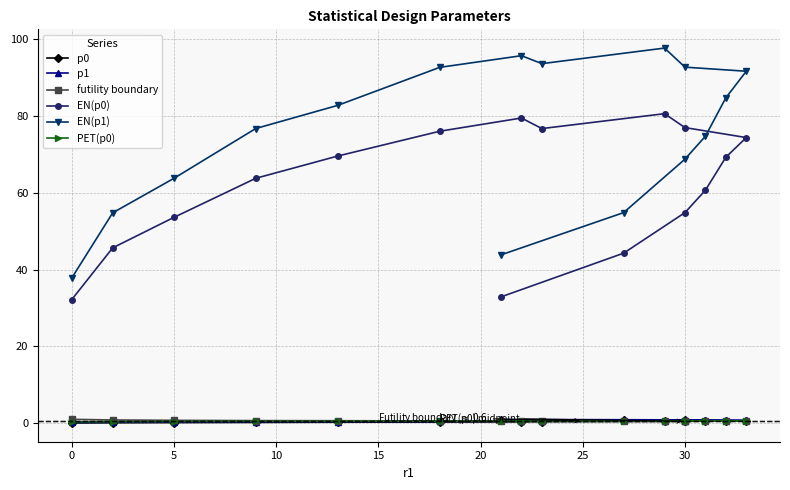

How many times do futility boundary and p0 cross each other?

1